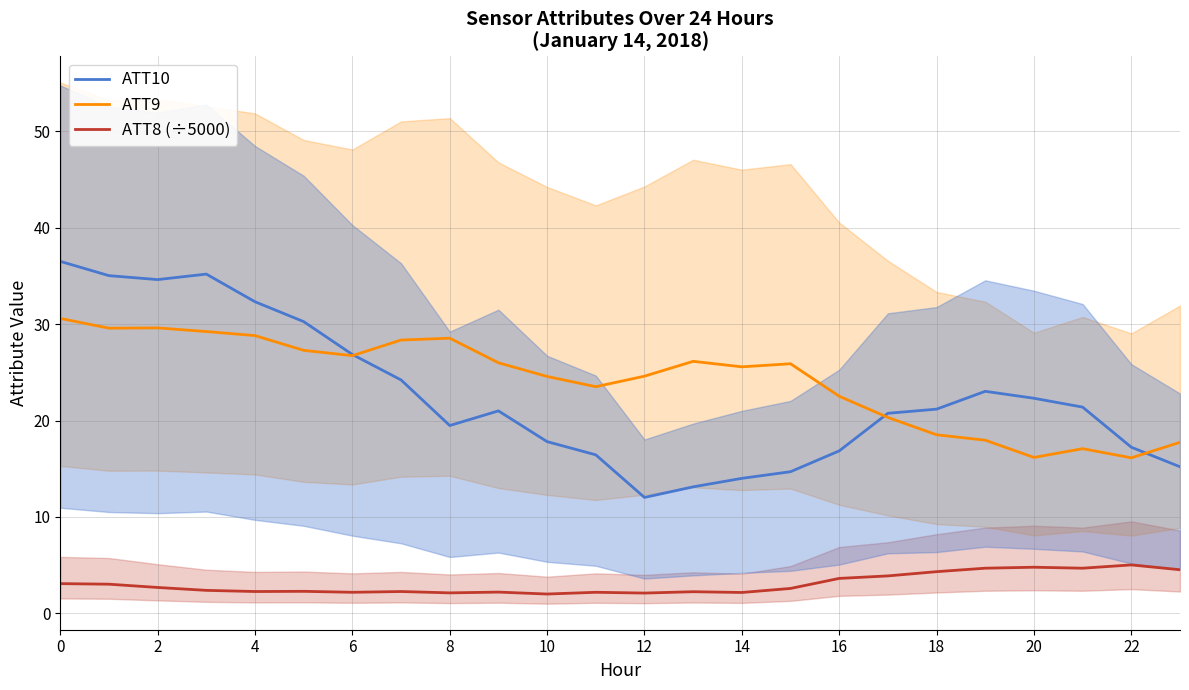

True or false: ATT10 and ATT8 (÷5000) intersect in this chart.

False